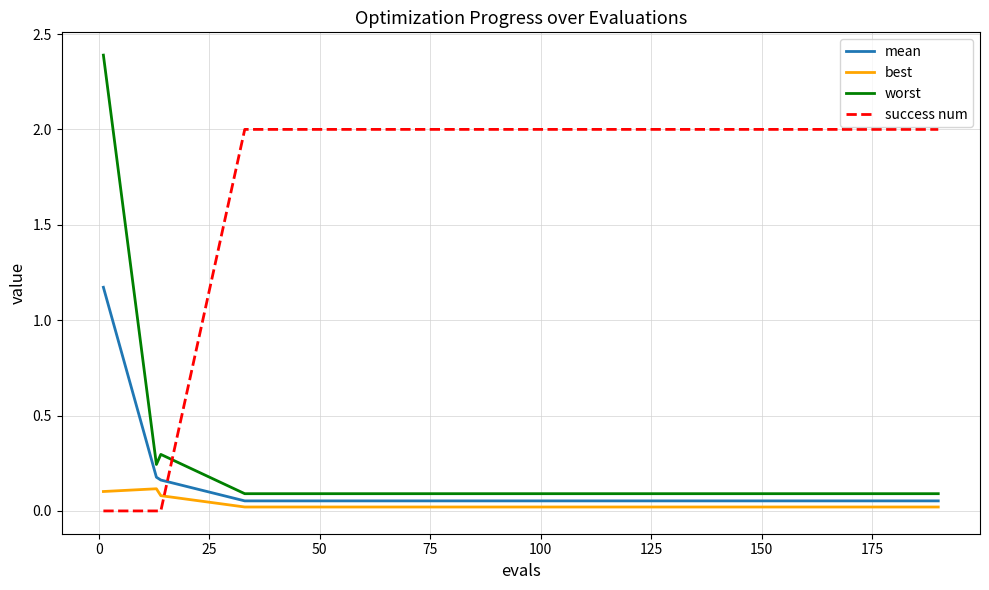

How many distinct data groups are displayed?

4